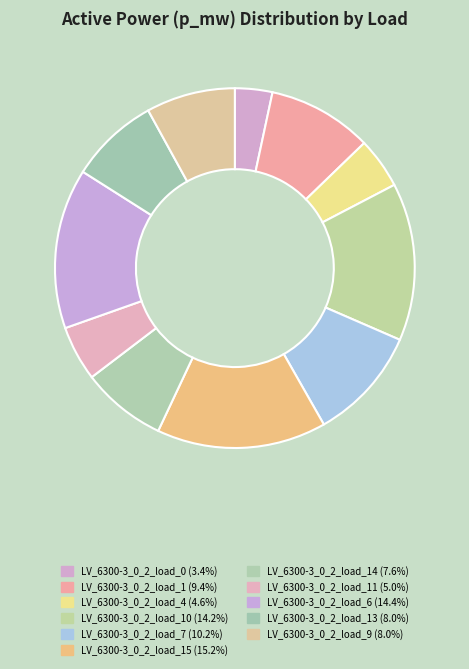

How many slices are in this pie chart?

11